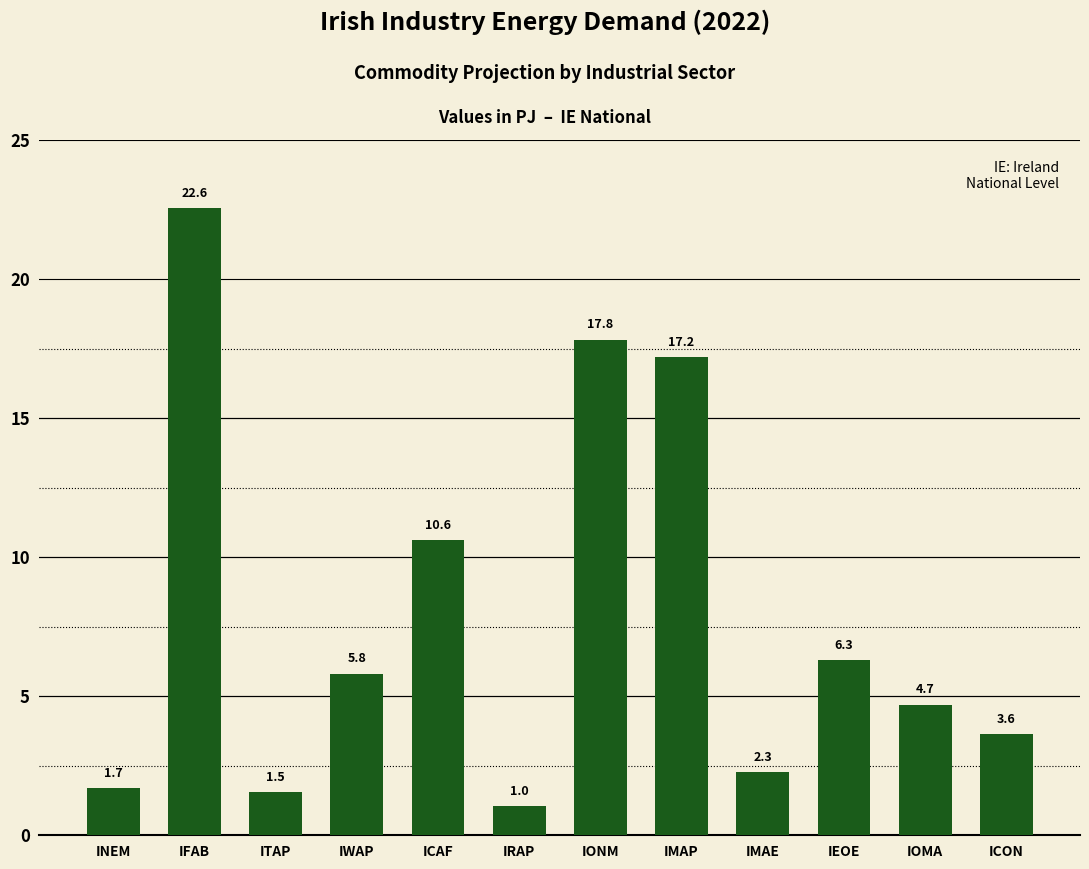

True or false: the data shows 1.5 at ICON.

False